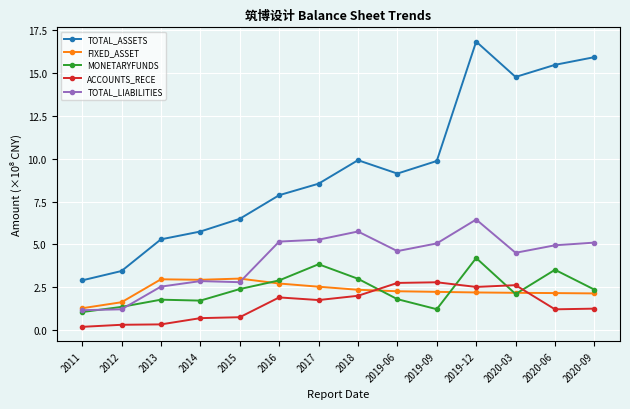

Which category has the highest value in the TOTAL_LIABILITIES series?

2019-12